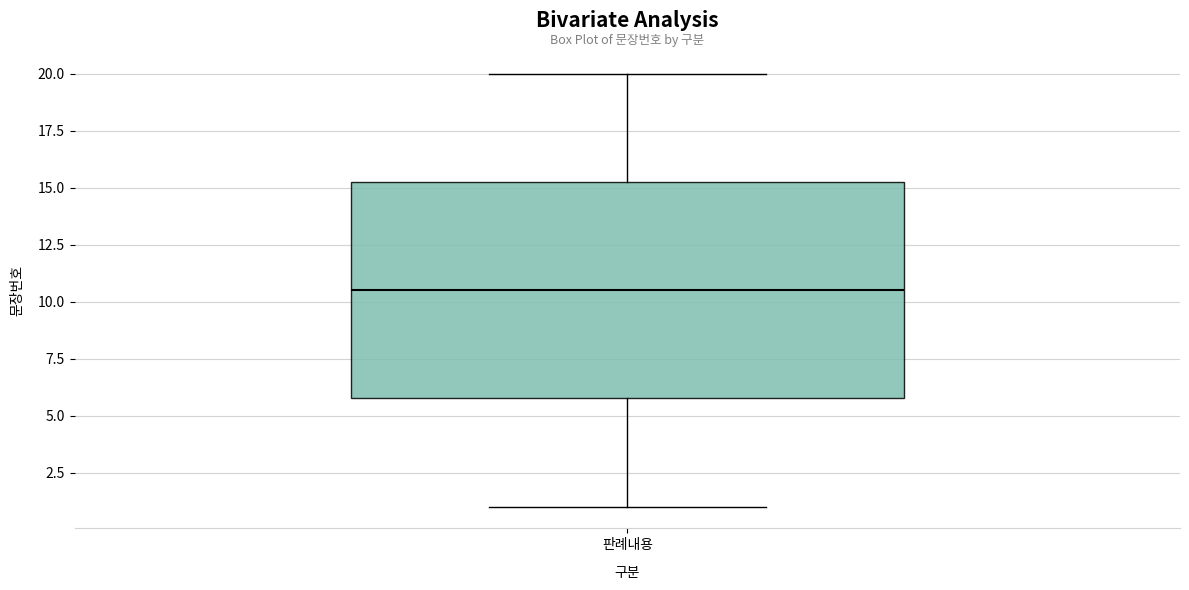

Where does the upper whisker of the box for 판례내용 end on the y-axis? The values are not printed on the chart, so give them approximately, as read against the axis.

20.0